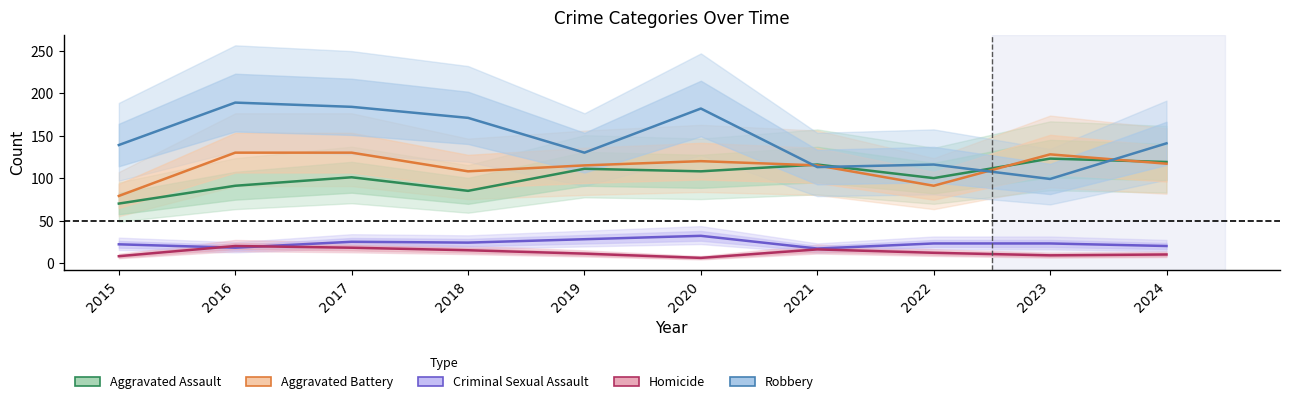

Where is the first local minimum for Criminal Sexual Assault?

2016